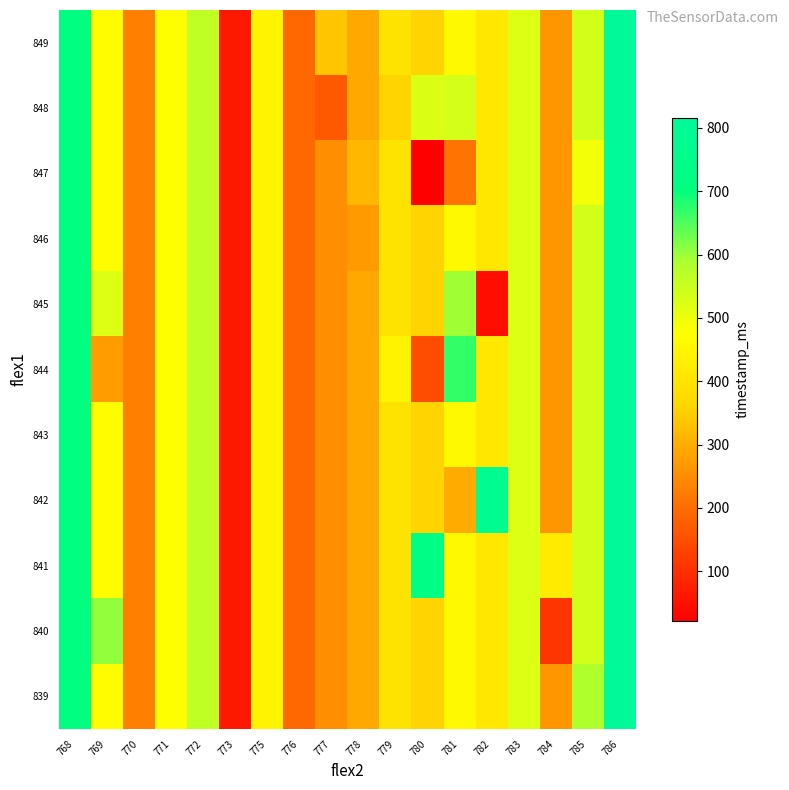

Reading left to right, what are all the values shown in this chart?

839: 768=711.0	769=468.0	770=232.0	771=472.0	772=564.0	773=64.0	775=442.0	776=191.0	777=253.5	778=294.0	779=399.0	780=356.9	781=461.8	782=408.5	783=523.0	784=264.5	785=585.0	786=816.0
840: 768=711.0	769=606.0	770=232.0	771=472.0	772=564.0	773=64.0	775=442.0	776=191.0	777=253.5	778=294.0	779=399.0	780=356.9	781=461.8	782=408.5	783=523.0	784=108.0	785=539.0	786=816.0
841: 768=711.0	769=468.0	770=232.0	771=472.0	772=564.0	773=64.0	775=442.0	776=191.0	777=253.5	778=294.0	779=399.0	780=732.0	781=461.8	782=408.5	783=523.0	784=421.0	785=539.0	786=816.0
842: 768=711.0	769=468.0	770=232.0	771=472.0	772=564.0	773=64.0	775=442.0	776=191.0	777=253.5	778=294.0	779=399.0	780=356.9	781=295.0	782=774.0	783=523.0	784=264.5	785=539.0	786=816.0
843: 768=711.0	769=468.0	770=232.0	771=472.0	772=564.0	773=64.0	775=442.0	776=191.0	777=253.5	778=294.0	779=399.0	780=356.9	781=461.8	782=408.5	783=523.0	784=264.5	785=539.0	786=816.0
844: 768=711.0	769=274.0	770=232.0	771=472.0	772=564.0	773=64.0	775=442.0	776=191.0	777=253.5	778=294.0	779=441.5	780=150.0	781=669.0	782=408.5	783=523.0	784=264.5	785=539.0	786=816.0
845: 768=711.0	769=524.0	770=232.0	771=472.0	772=564.0	773=64.0	775=442.0	776=191.0	777=253.5	778=294.0	779=399.0	780=356.9	781=598.0	782=43.0	783=523.0	784=264.5	785=539.0	786=816.0
846: 768=711.0	769=468.0	770=232.0	771=472.0	772=564.0	773=64.0	775=442.0	776=191.0	777=253.5	778=272.0	779=399.0	780=356.9	781=461.8	782=408.5	783=523.0	784=264.5	785=539.0	786=816.0
847: 768=711.0	769=468.0	770=232.0	771=472.0	772=564.0	773=64.0	775=442.0	776=191.0	777=253.5	778=316.0	779=399.0	780=21.0	781=212.0	782=408.5	783=523.0	784=264.5	785=493.0	786=816.0
848: 768=711.0	769=468.0	770=232.0	771=472.0	772=564.0	773=64.0	775=442.0	776=191.0	777=170.0	778=294.0	779=356.5	780=524.5	781=535.0	782=408.5	783=523.0	784=264.5	785=539.0	786=816.0
849: 768=711.0	769=468.0	770=232.0	771=472.0	772=564.0	773=64.0	775=442.0	776=191.0	777=337.0	778=294.0	779=399.0	780=356.9	781=461.8	782=408.5	783=523.0	784=264.5	785=539.0	786=816.0